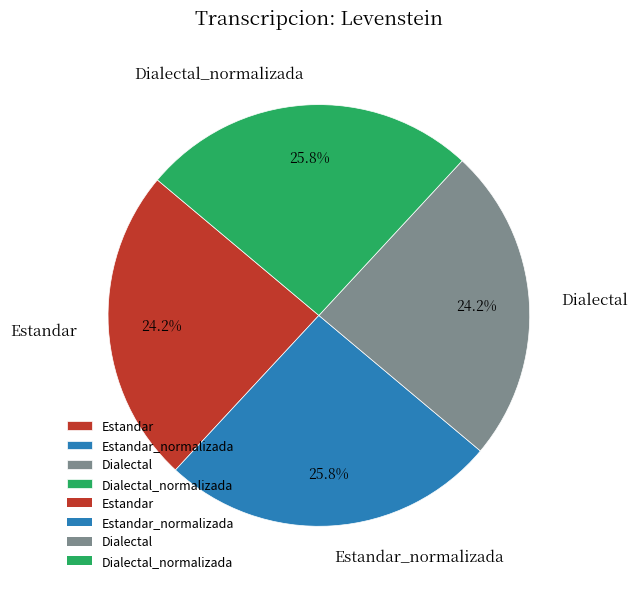

What portion of the pie excludes Dialectal_normalizada?

74.2%